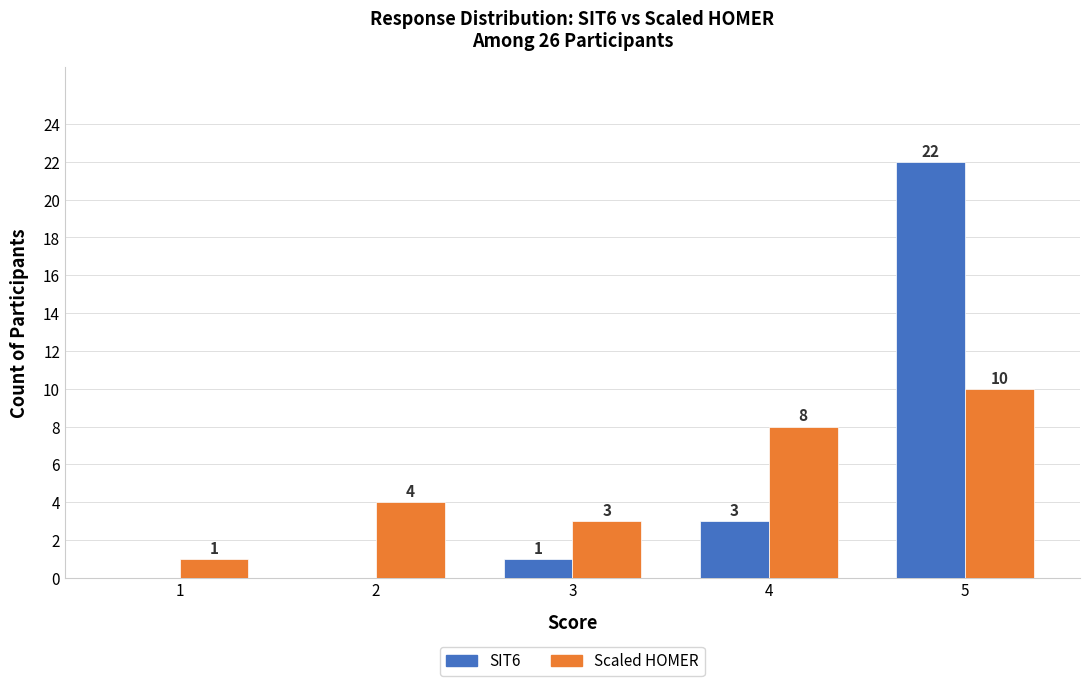

At which category does the chart reach its peak across all series?

5